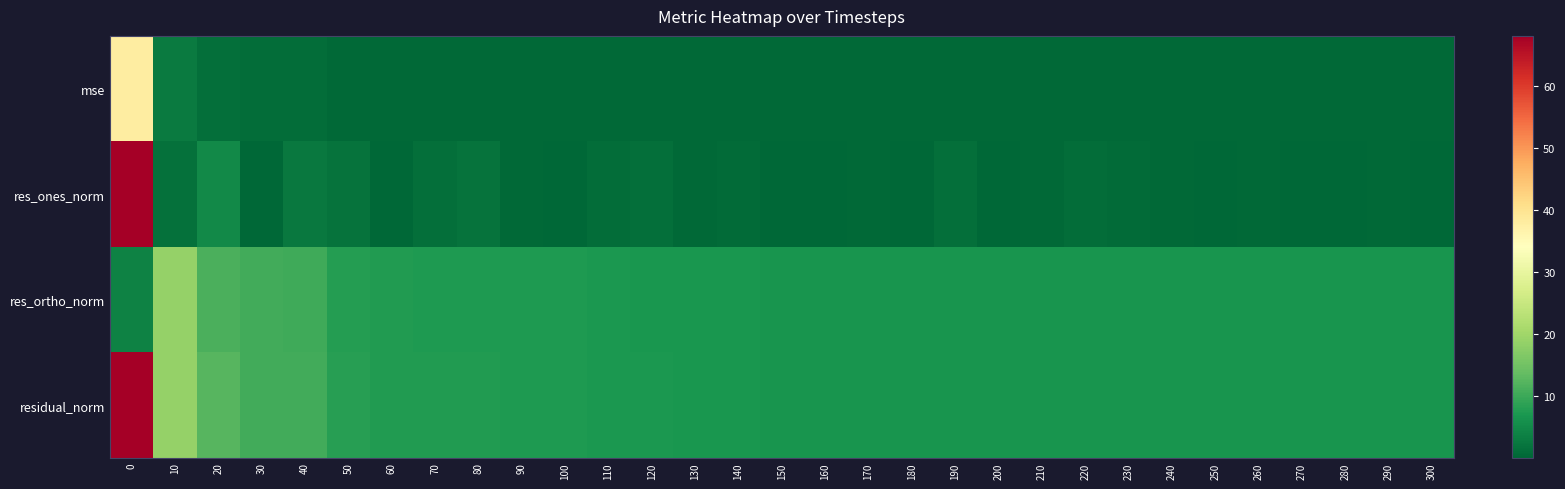

Which series changed the most between 60 and 290?

res_ortho_norm